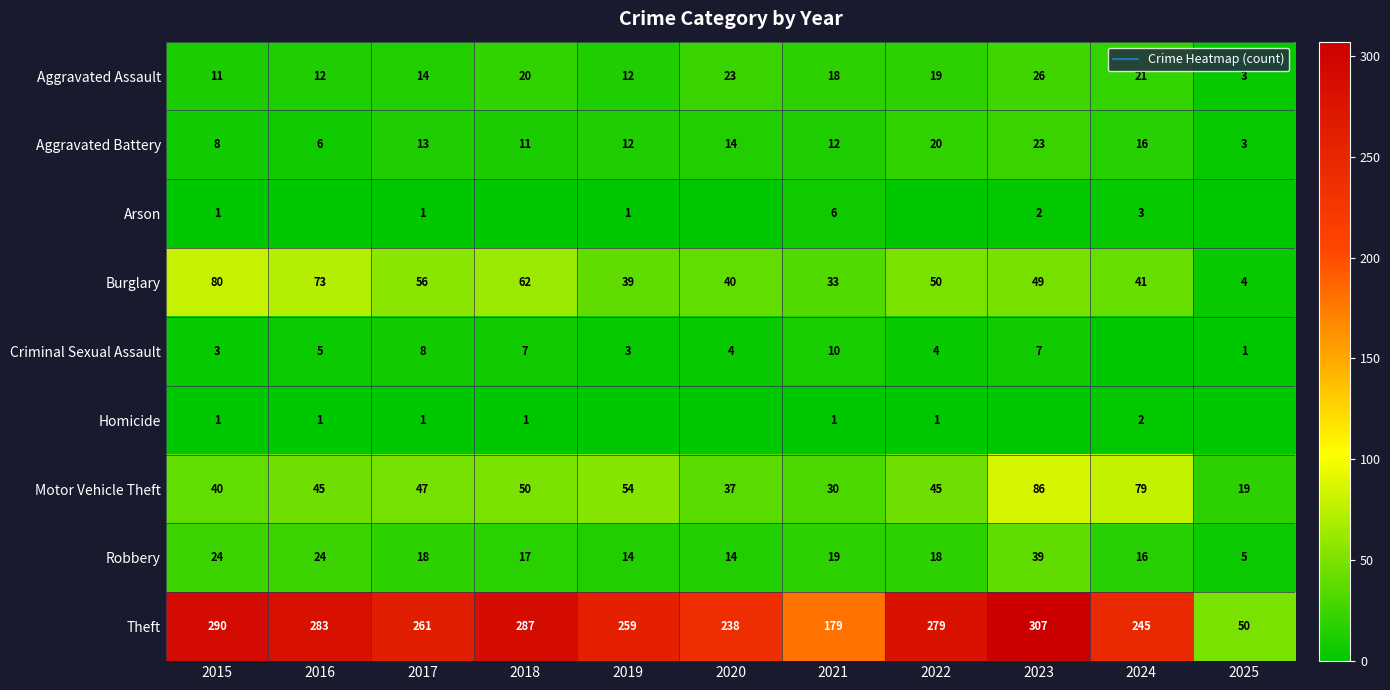

How many values in the Theft series are below 261?

5